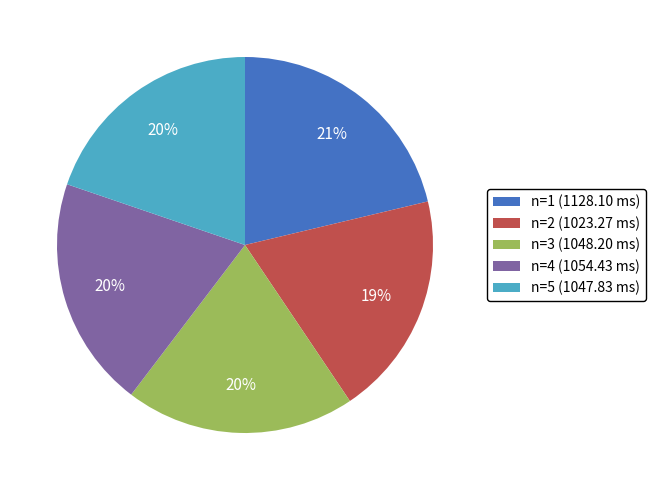

How many segments does this pie chart have?

5